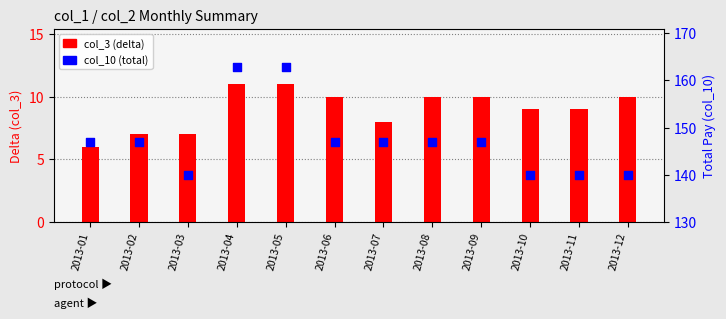

Which series has the largest Y range (max minus min)?

col_10 (total)